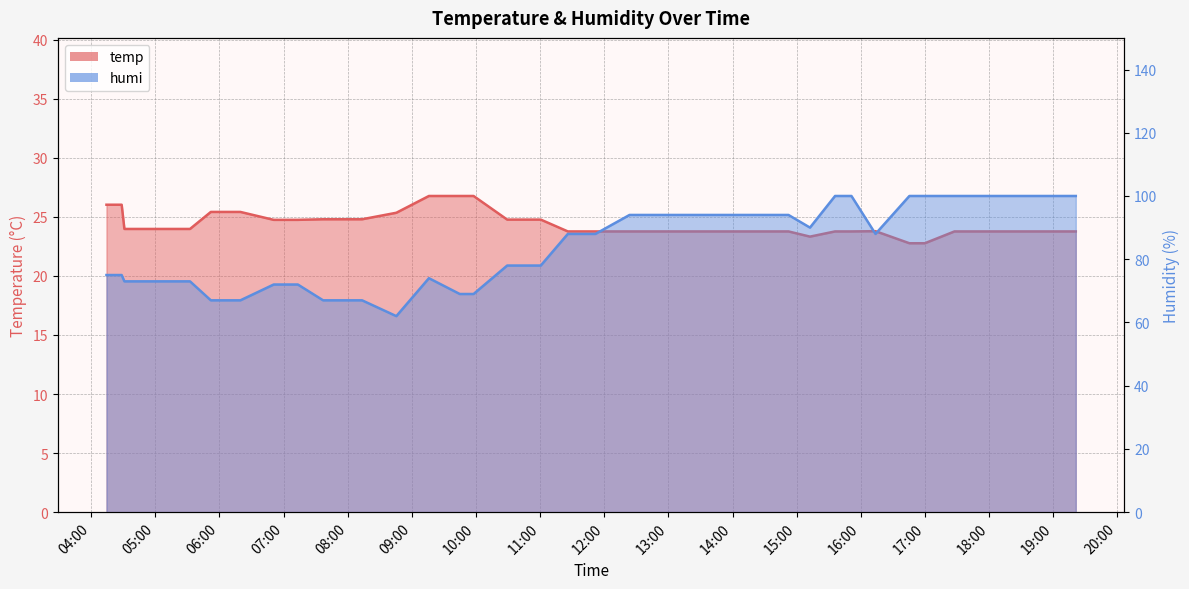

Between 2025-07-15 04:31:11 and 2025-07-15 16:45:22, which series saw the biggest shift?

humi